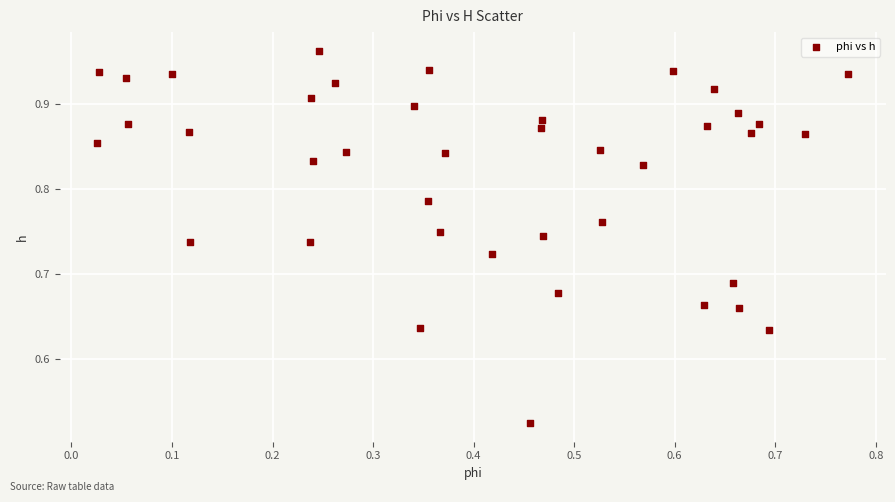

What is the range of Y values (max minus min)?

0.4